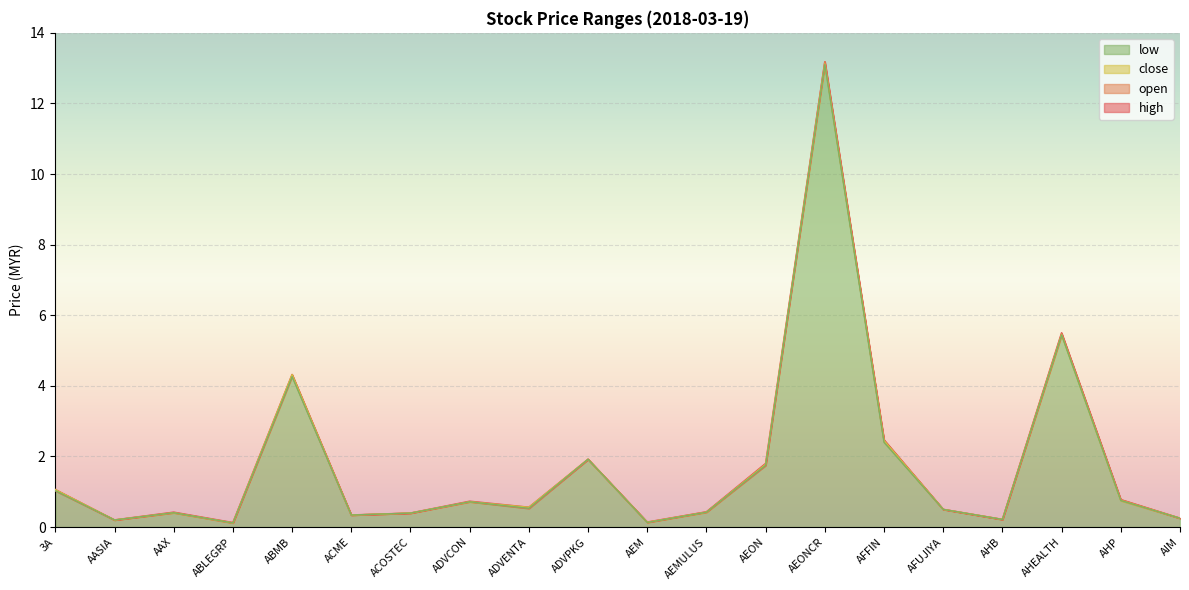

Reading right to left, transcribe all the data shown in this chart.

high: AIM=0.2	AHP=0.8	AHEALTH=5.5	AHB=0.2	AFUJIYA=0.5	AFFIN=2.5	AEONCR=13.2	AEON=1.8	AEMULUS=0.4	AEM=0.1	ADVPKG=1.9	ADVENTA=0.6	ADVCON=0.7	ACOSTEC=0.4	ACME=0.3	ABMB=4.3	ABLEGRP=0.1	AAX=0.4	AASIA=0.2	3A=1.1
open: AIM=0.2	AHP=0.8	AHEALTH=5.5	AHB=0.2	AFUJIYA=0.5	AFFIN=2.4	AEONCR=13.2	AEON=1.8	AEMULUS=0.4	AEM=0.1	ADVPKG=1.9	ADVENTA=0.5	ADVCON=0.7	ACOSTEC=0.4	ACME=0.3	ABMB=4.3	ABLEGRP=0.1	AAX=0.4	AASIA=0.2	3A=1.0
close: AIM=0.2	AHP=0.8	AHEALTH=5.5	AHB=0.2	AFUJIYA=0.5	AFFIN=2.5	AEONCR=13.1	AEON=1.8	AEMULUS=0.4	AEM=0.1	ADVPKG=1.9	ADVENTA=0.6	ADVCON=0.7	ACOSTEC=0.4	ACME=0.3	ABMB=4.3	ABLEGRP=0.1	AAX=0.4	AASIA=0.2	3A=1.1
low: AIM=0.2	AHP=0.8	AHEALTH=5.4	AHB=0.2	AFUJIYA=0.5	AFFIN=2.4	AEONCR=13.1	AEON=1.8	AEMULUS=0.4	AEM=0.1	ADVPKG=1.9	ADVENTA=0.5	ADVCON=0.7	ACOSTEC=0.4	ACME=0.3	ABMB=4.3	ABLEGRP=0.1	AAX=0.4	AASIA=0.2	3A=1.0